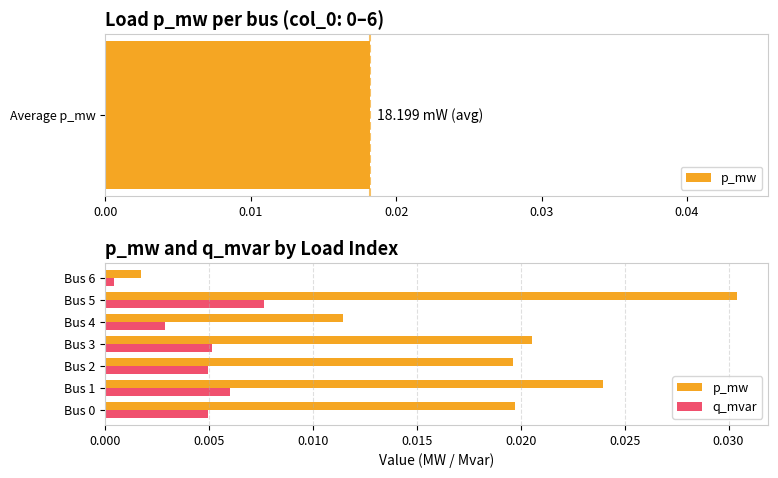

Which series has the largest range (max minus min)?

p_mw